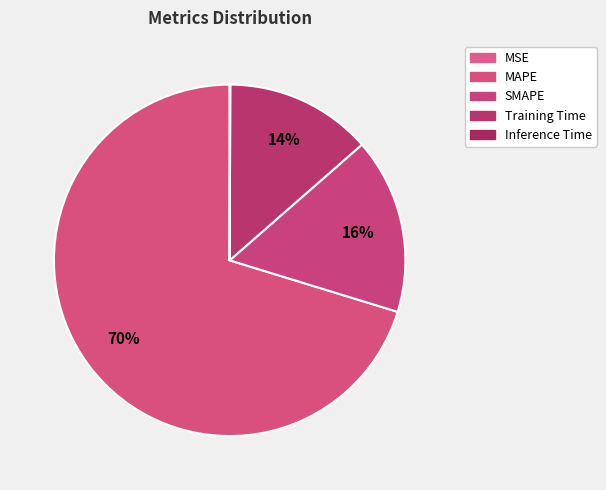

To the nearest percent, what is the difference between the MAPE and SMAPE slice percentages?

54%